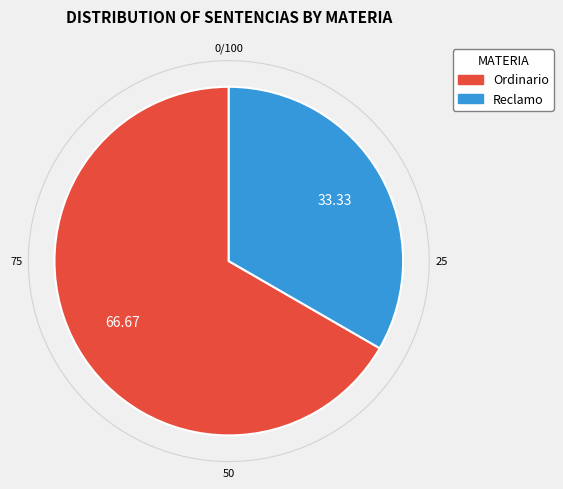

Approximately how many times larger is the value at Ordinario compared to Reclamo?

2.0